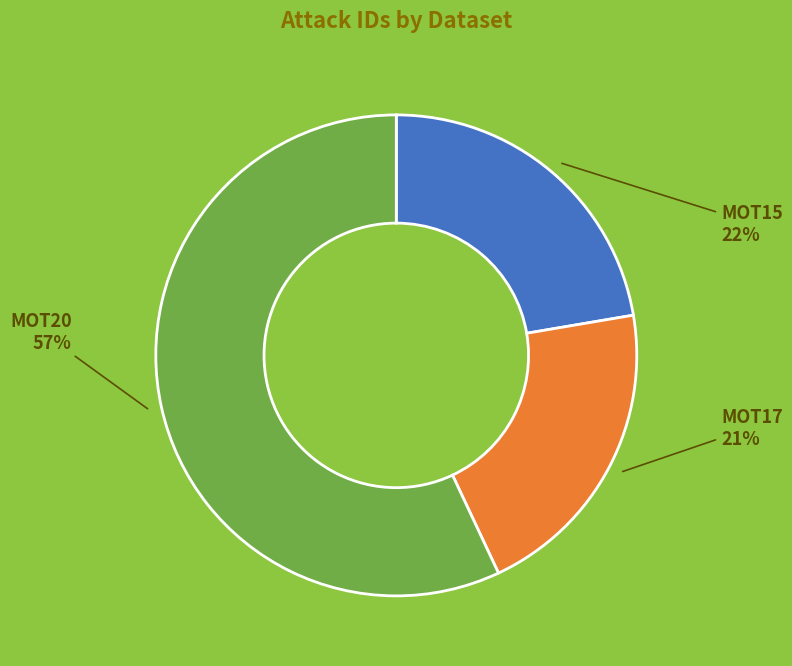

Does any single category account for the majority?

Yes